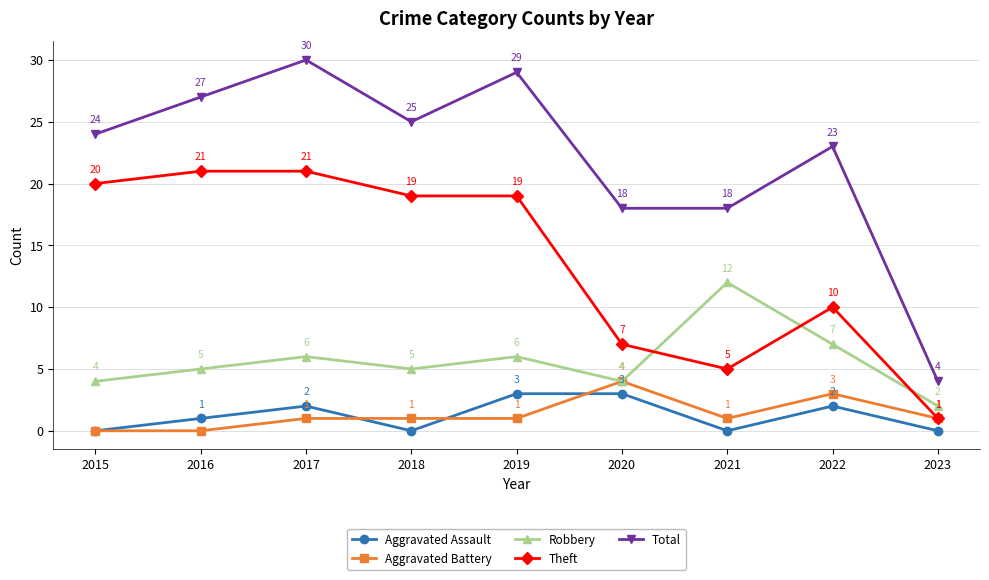

What is the average value of the Theft series?

14